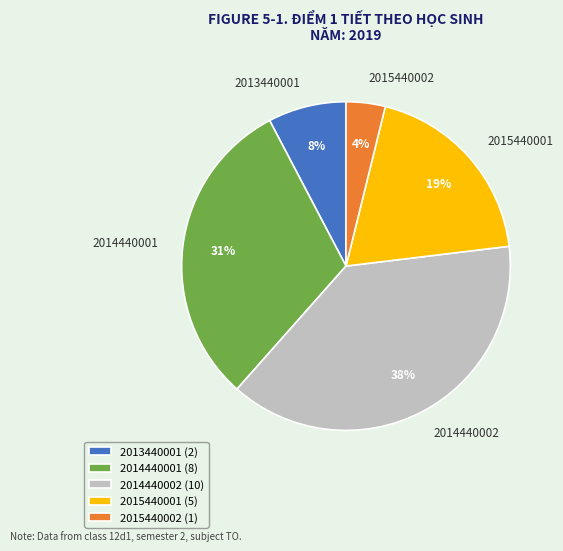

To the nearest percent, what is the difference between the 2015440002 and 2015440001 slice percentages?

15%